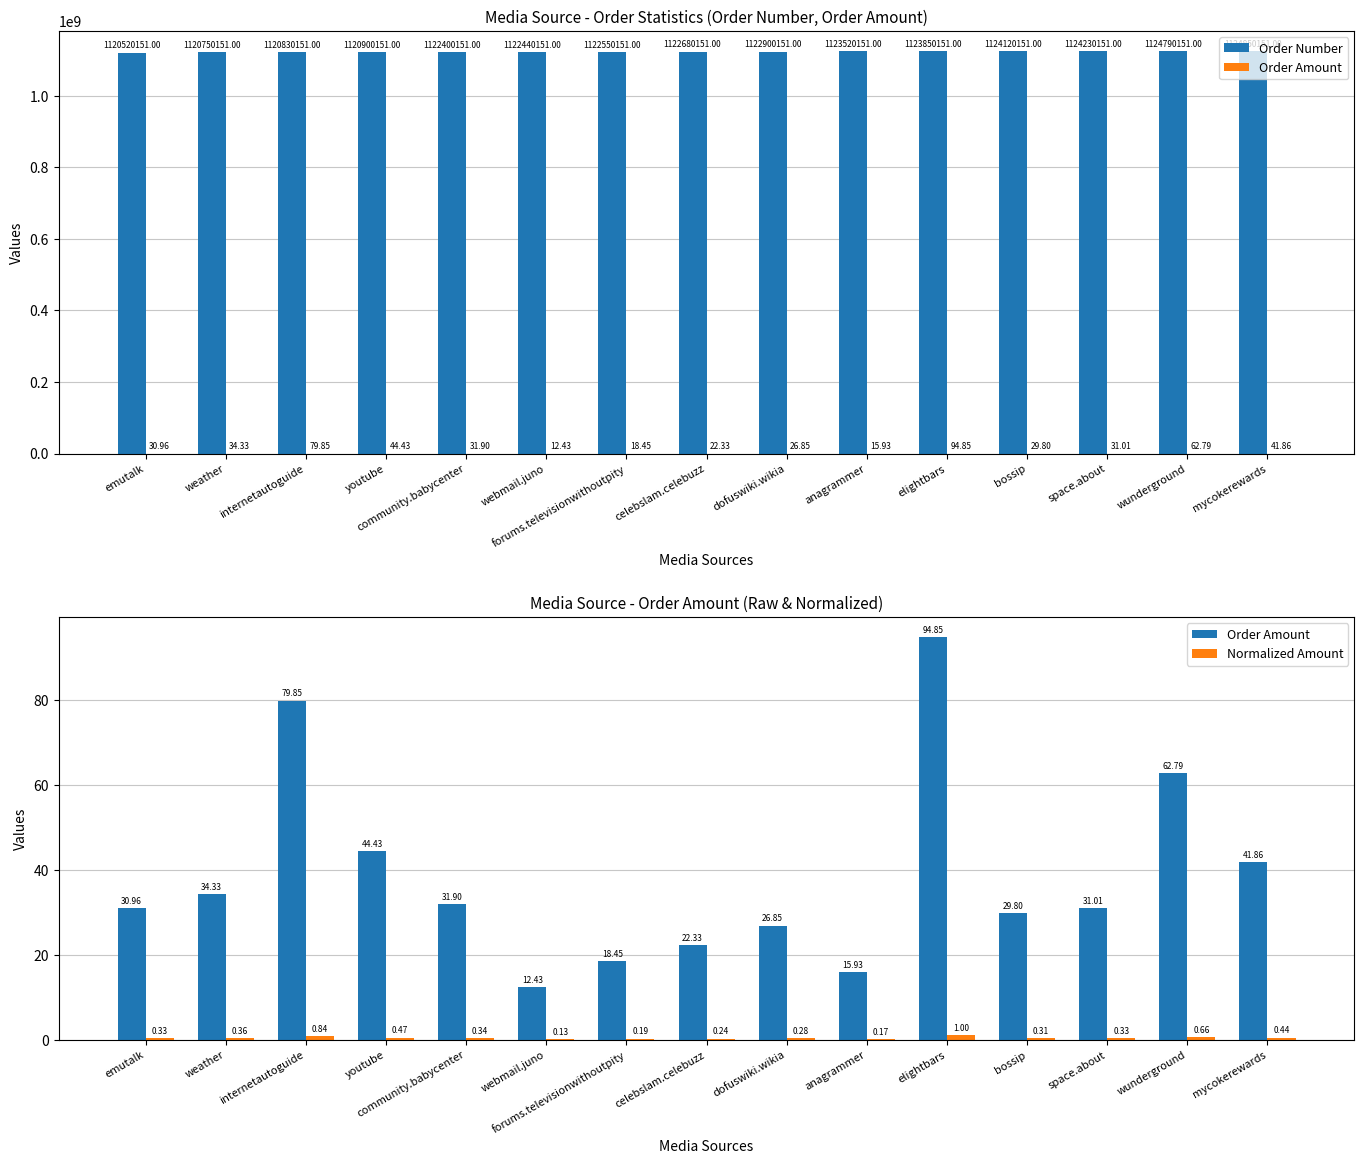

At which label is Normalized Amount closest to 0?

webmail.juno